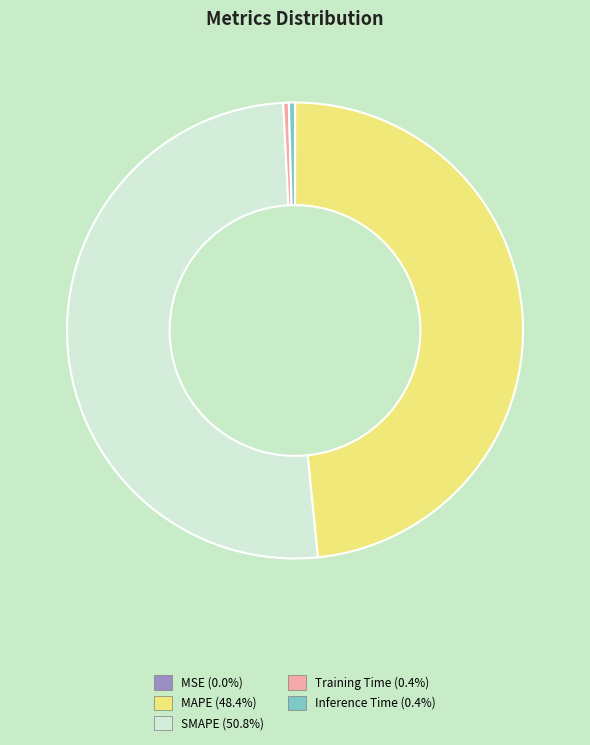

Which slice is the largest?

SMAPE